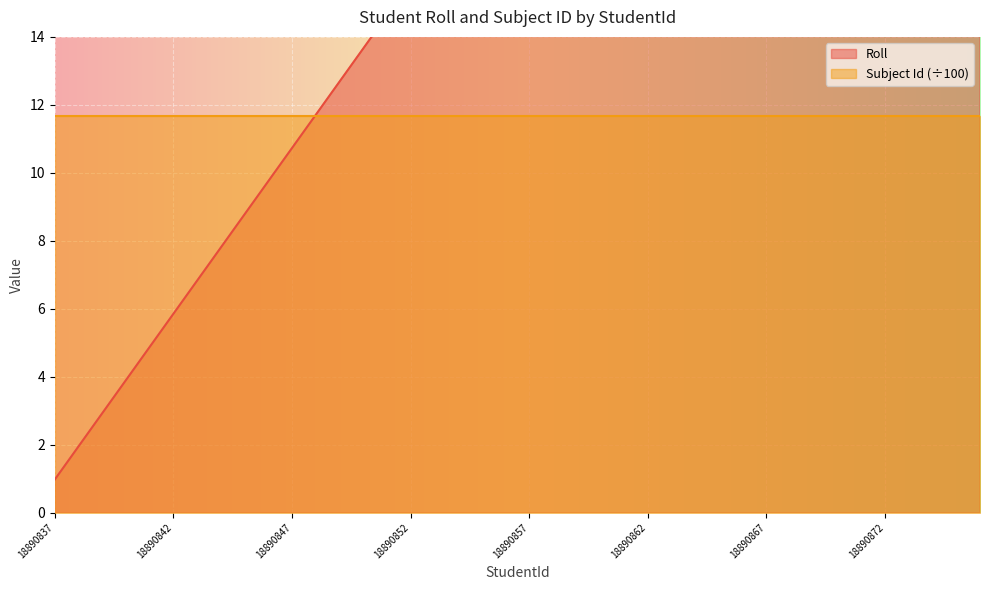

Which category has the highest value across all series?

18890876